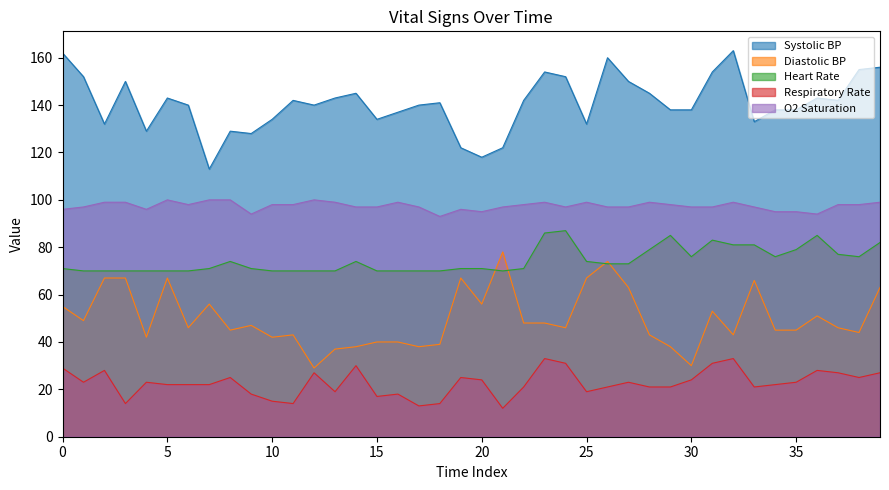

True or false: O2 Saturation and Diastolic BP cross at least once.

False